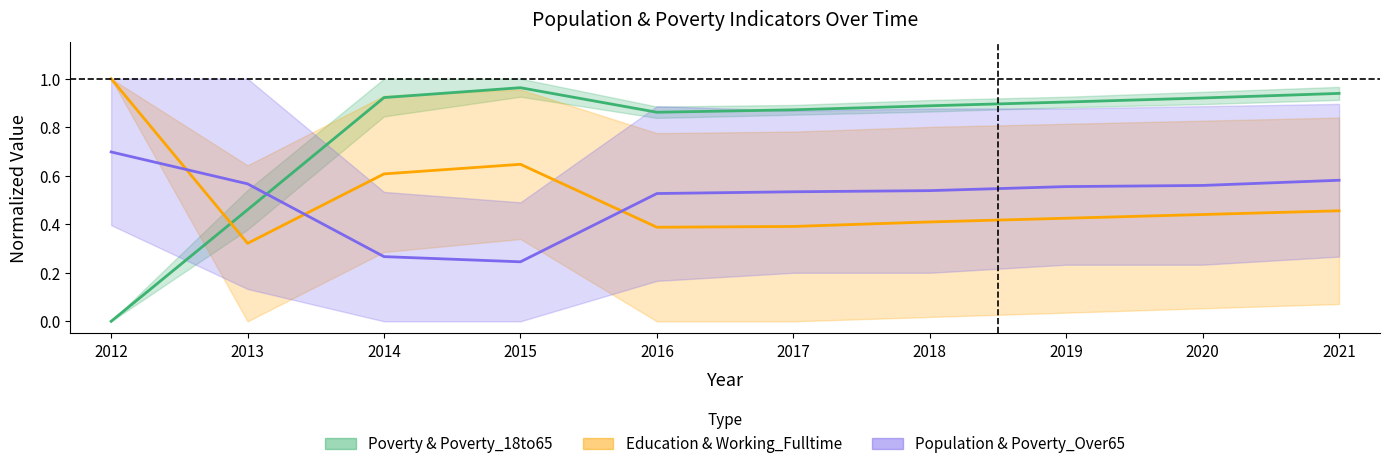

Count the Education (Partial) values in the range 0 to 1.

10